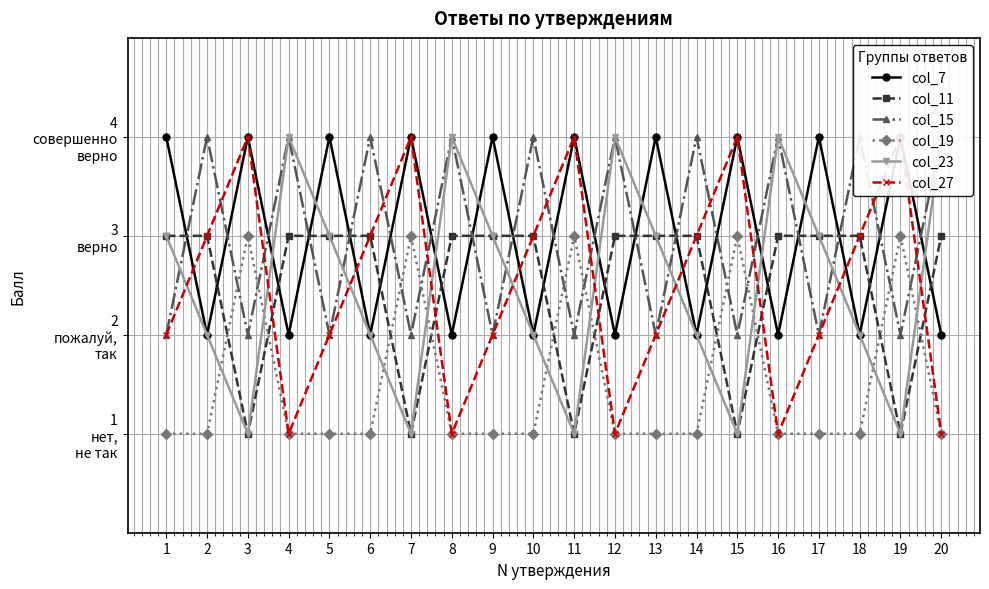

Reading right to left, list all the values displayed in this chart.

col_7: 2	4	2	4	2	4	2	4	2	4	2	4	2	4	2	4	2	4	2	4
col_11: 3	1	3	3	3	1	3	3	3	1	3	3	3	1	3	3	3	1	3	3
col_15: 4	2	4	2	4	2	4	2	4	2	4	2	4	2	4	2	4	2	4	2
col_19: 1	3	1	1	1	3	1	1	1	3	1	1	1	3	1	1	1	3	1	1
col_23: 4	1	2	3	4	1	2	3	4	1	2	3	4	1	2	3	4	1	2	3
col_27: 1	4	3	2	1	4	3	2	1	4	3	2	1	4	3	2	1	4	3	2